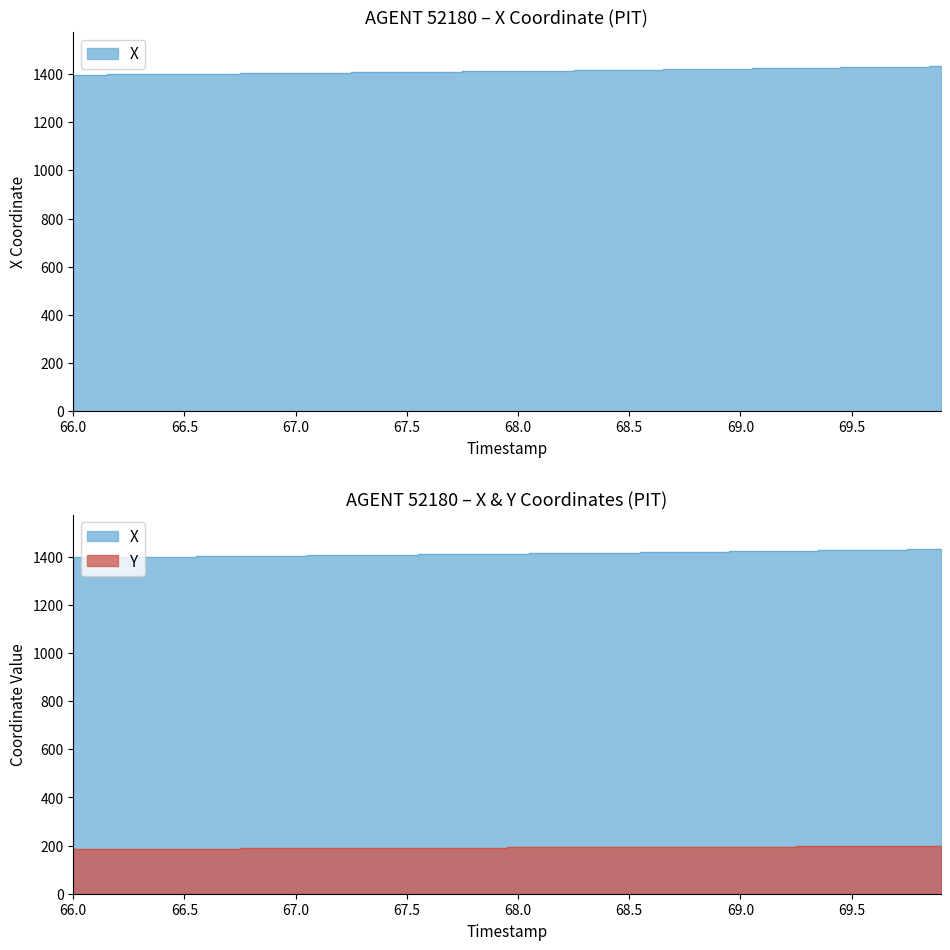

How many lines are shown in the chart?

2